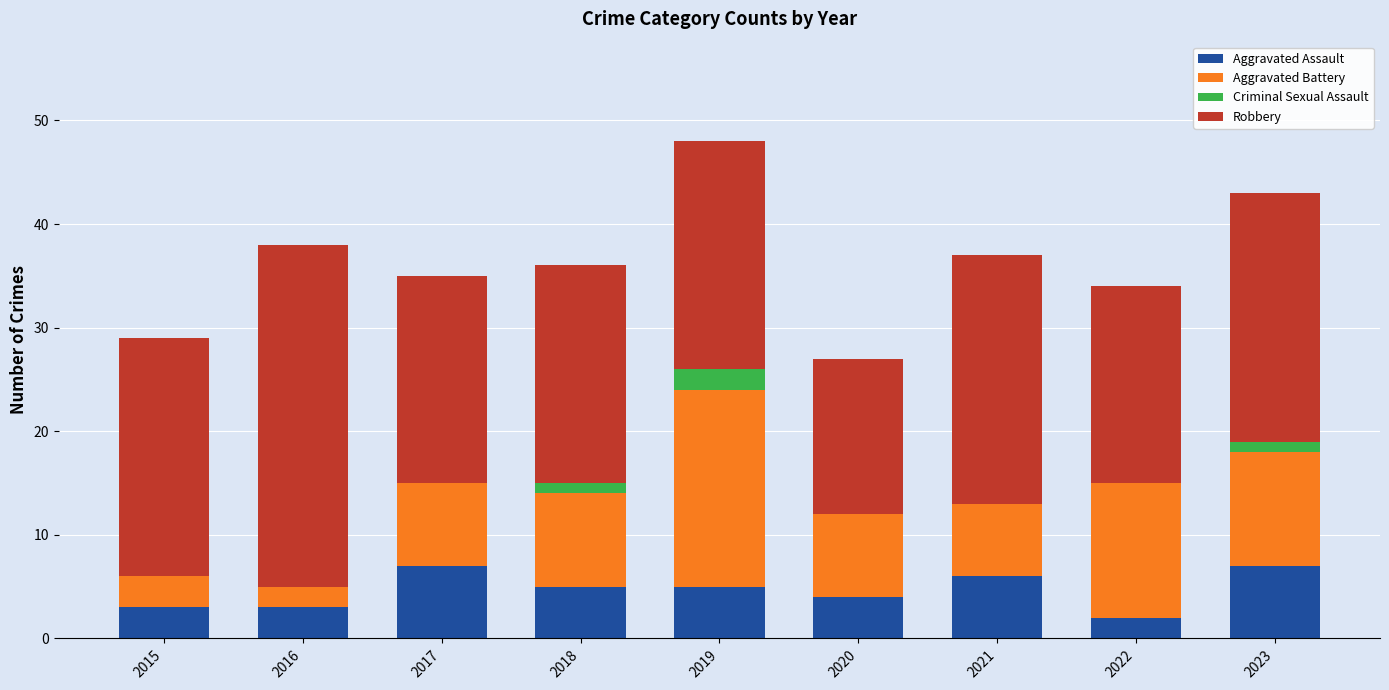

At which category is the sum across all series the highest?

2019